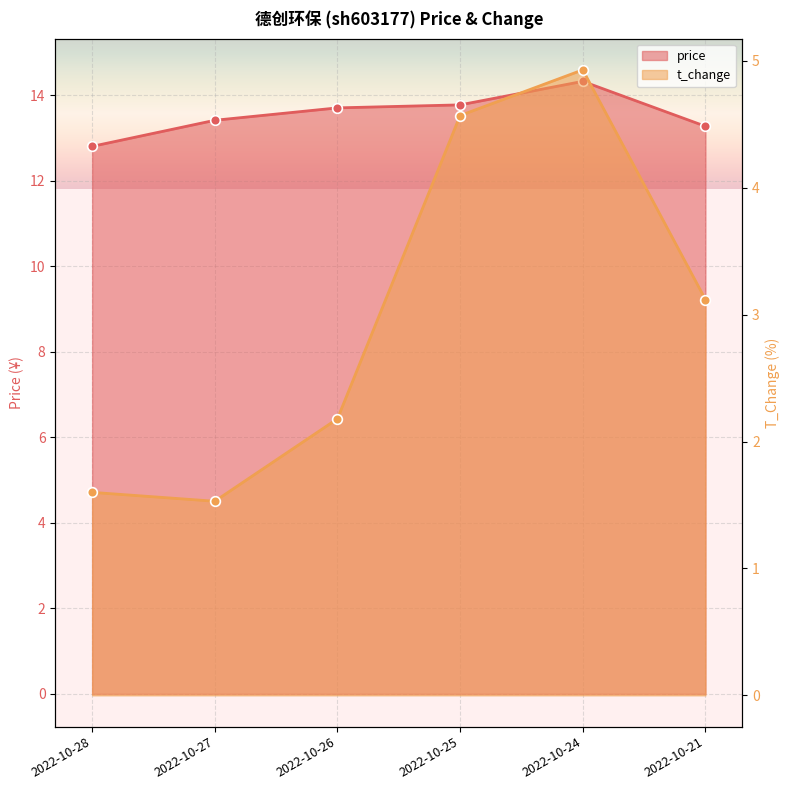

Where does the t_change series first go above 3?

2022-10-25